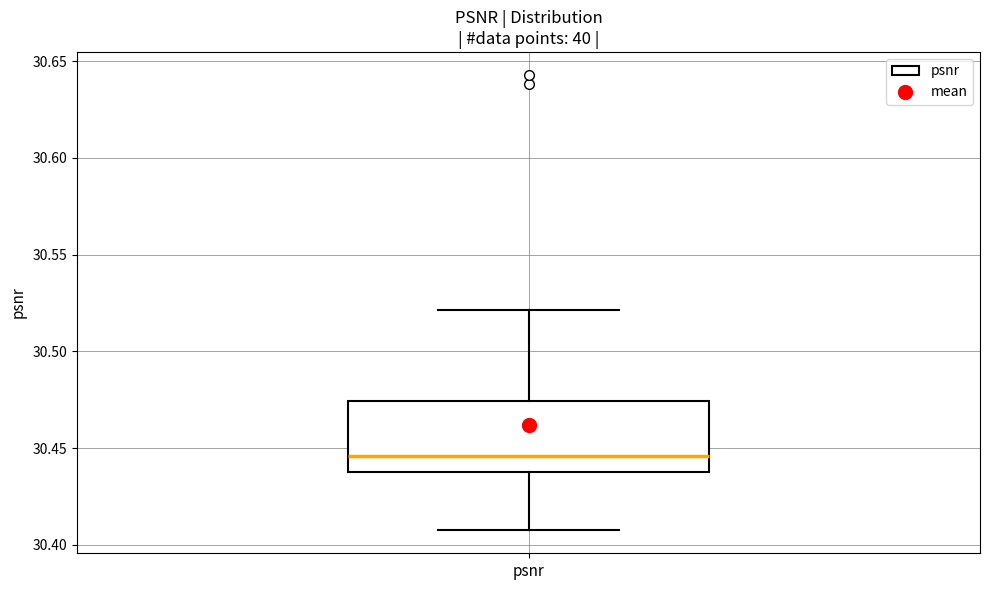

Transcribe this box plot: give where the median line is, the range the box spans, and where the two whiskers end, as read against the y-axis. The values are not printed on the chart, so give them approximately, as read against the axis.

median 30.445, box 30.440 to 30.475, whiskers 30.405 to 30.520